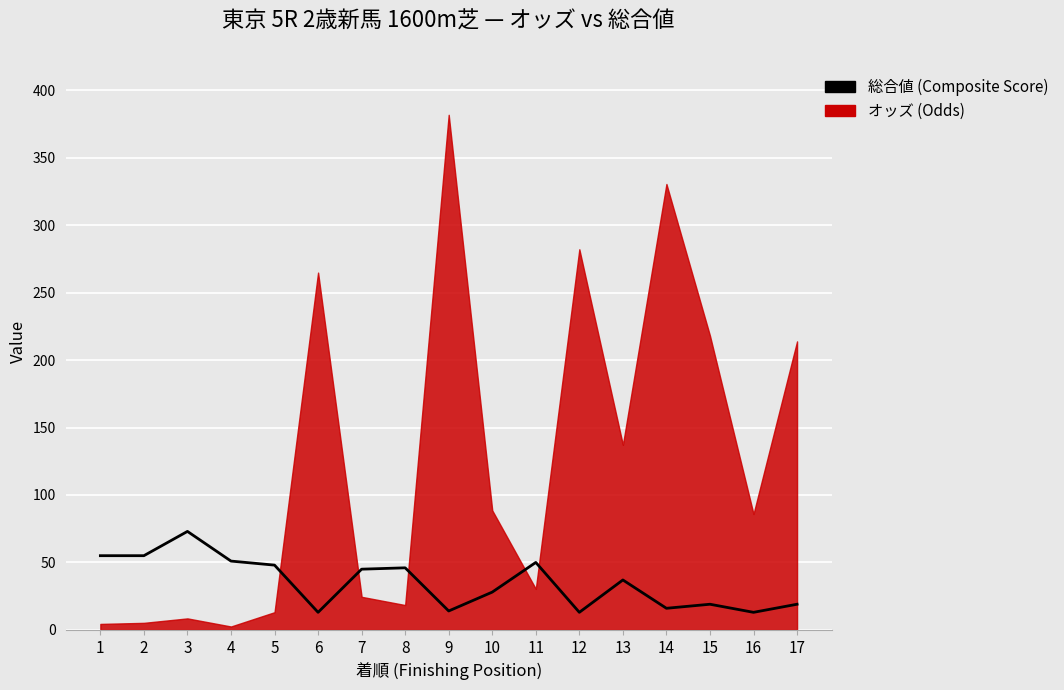

Reading right to left, transcribe all the data shown in this chart.

17=19	16=13	15=19	14=16	13=37	12=13	11=50	10=28	9=14	8=46	7=45	6=13	5=48	4=51	3=73	2=55	1=55